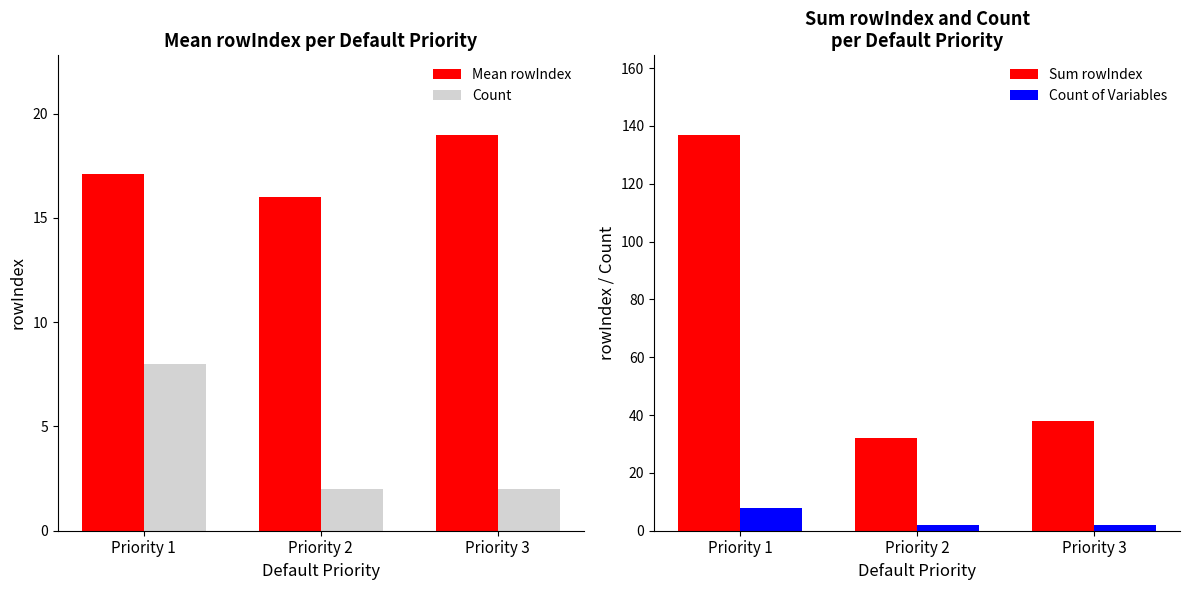

What is the maximum value for Count?

8.0